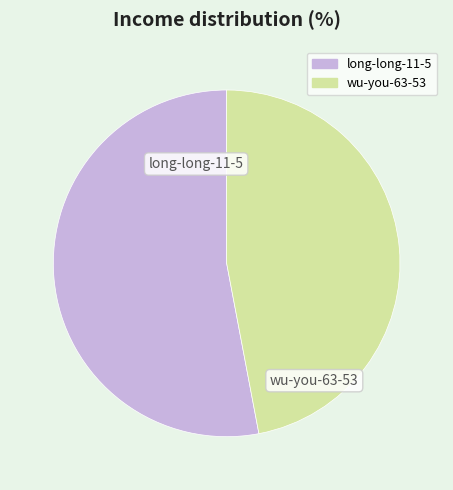

Which slice is the largest?

long-long-11-5